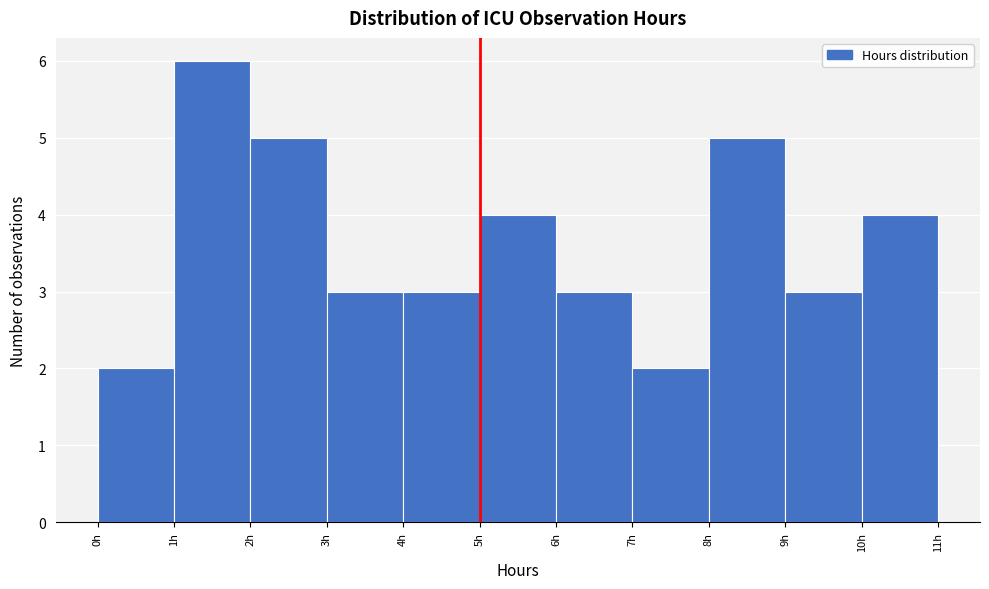

How tall is the bar that spans 7 to 8 on the x-axis? The values are not printed on the chart, so give them approximately, as read against the axis.

2